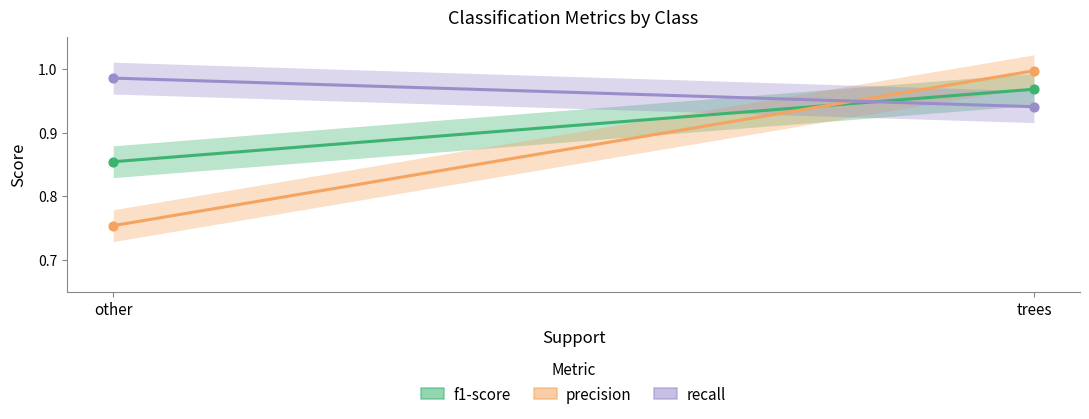

Which series contains the lowest Y value?

precision